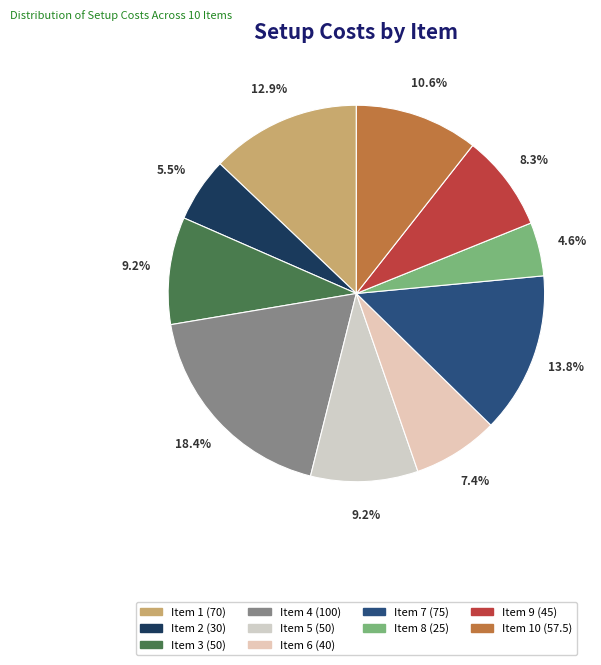

To the nearest percent, what is the difference between the largest and smallest slice percentages?

14%